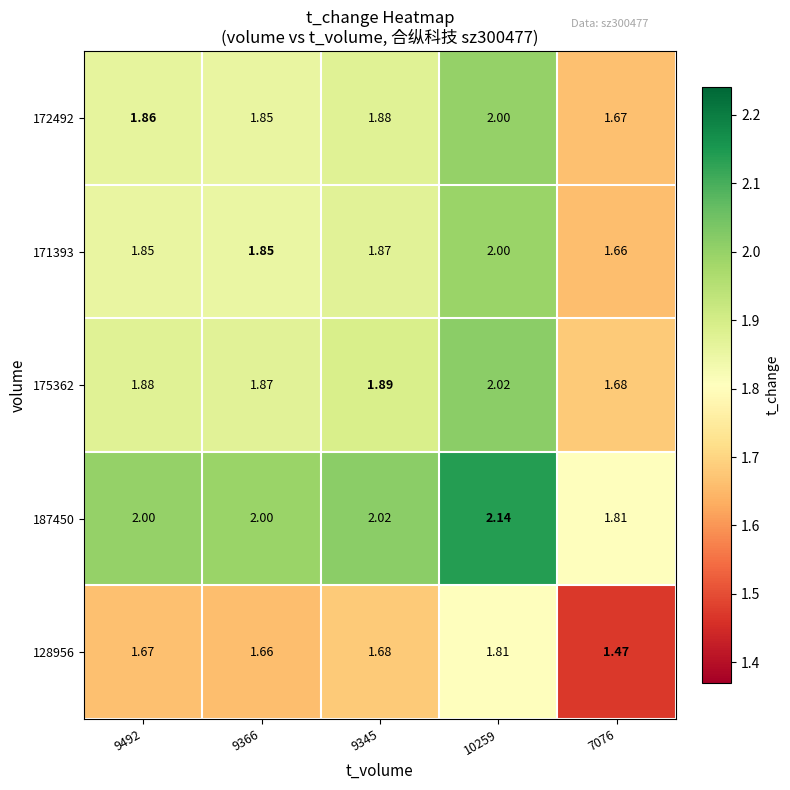

How many distinct data groups are displayed?

5